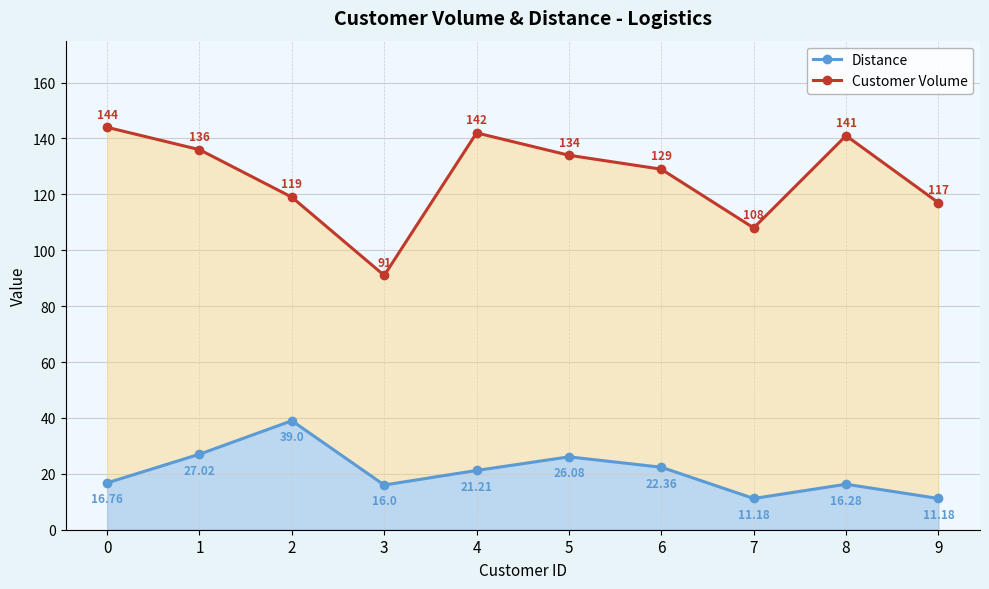

In Customer Volume, how many points are higher than both neighbors (excluding endpoints)?

2